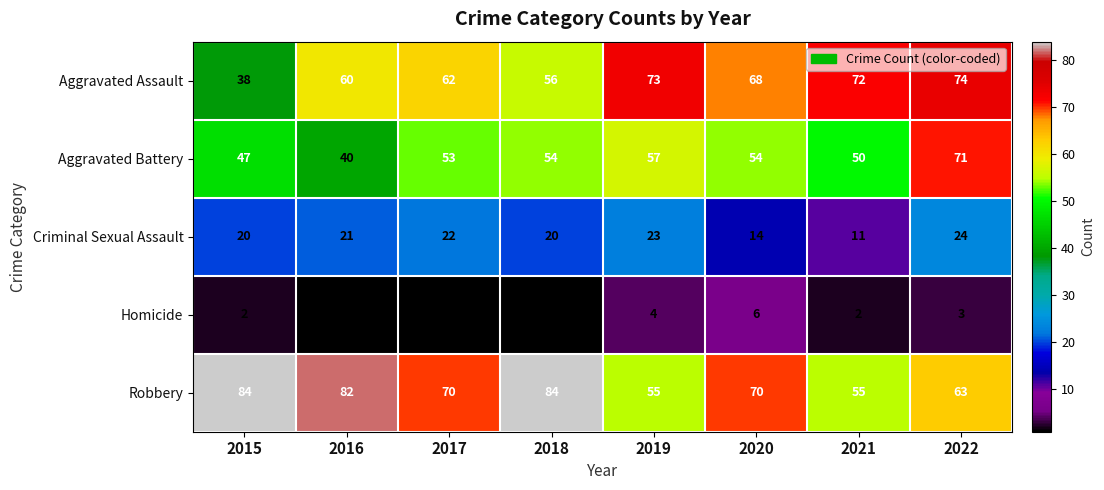

The value of Homicide at 2016 is 1. True or false?

True